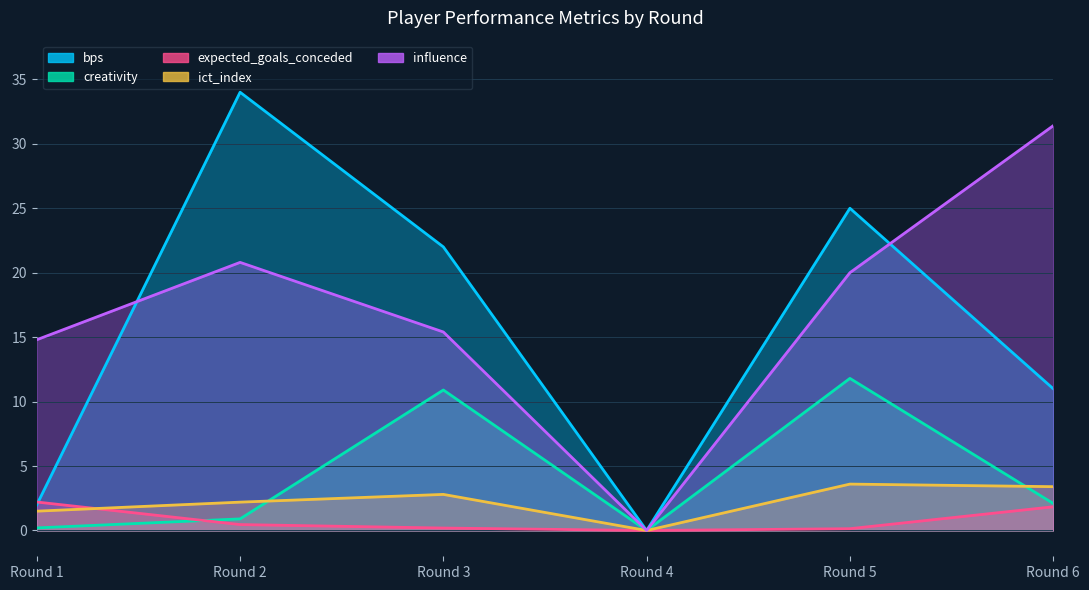

Reading right to left, extract all data points from this chart.

bps: Round 6=11.0	Round 5=25.0	Round 4=0.0	Round 3=22.0	Round 2=34.0	Round 1=2.0
creativity: Round 6=2.1	Round 5=11.8	Round 4=0.0	Round 3=10.9	Round 2=0.9	Round 1=0.2
expected_goals_conceded: Round 6=1.8	Round 5=0.1	Round 4=0.0	Round 3=0.2	Round 2=0.5	Round 1=2.2
ict_index: Round 6=3.4	Round 5=3.6	Round 4=0.0	Round 3=2.8	Round 2=2.2	Round 1=1.5
influence: Round 6=31.4	Round 5=20.0	Round 4=0.0	Round 3=15.4	Round 2=20.8	Round 1=14.8